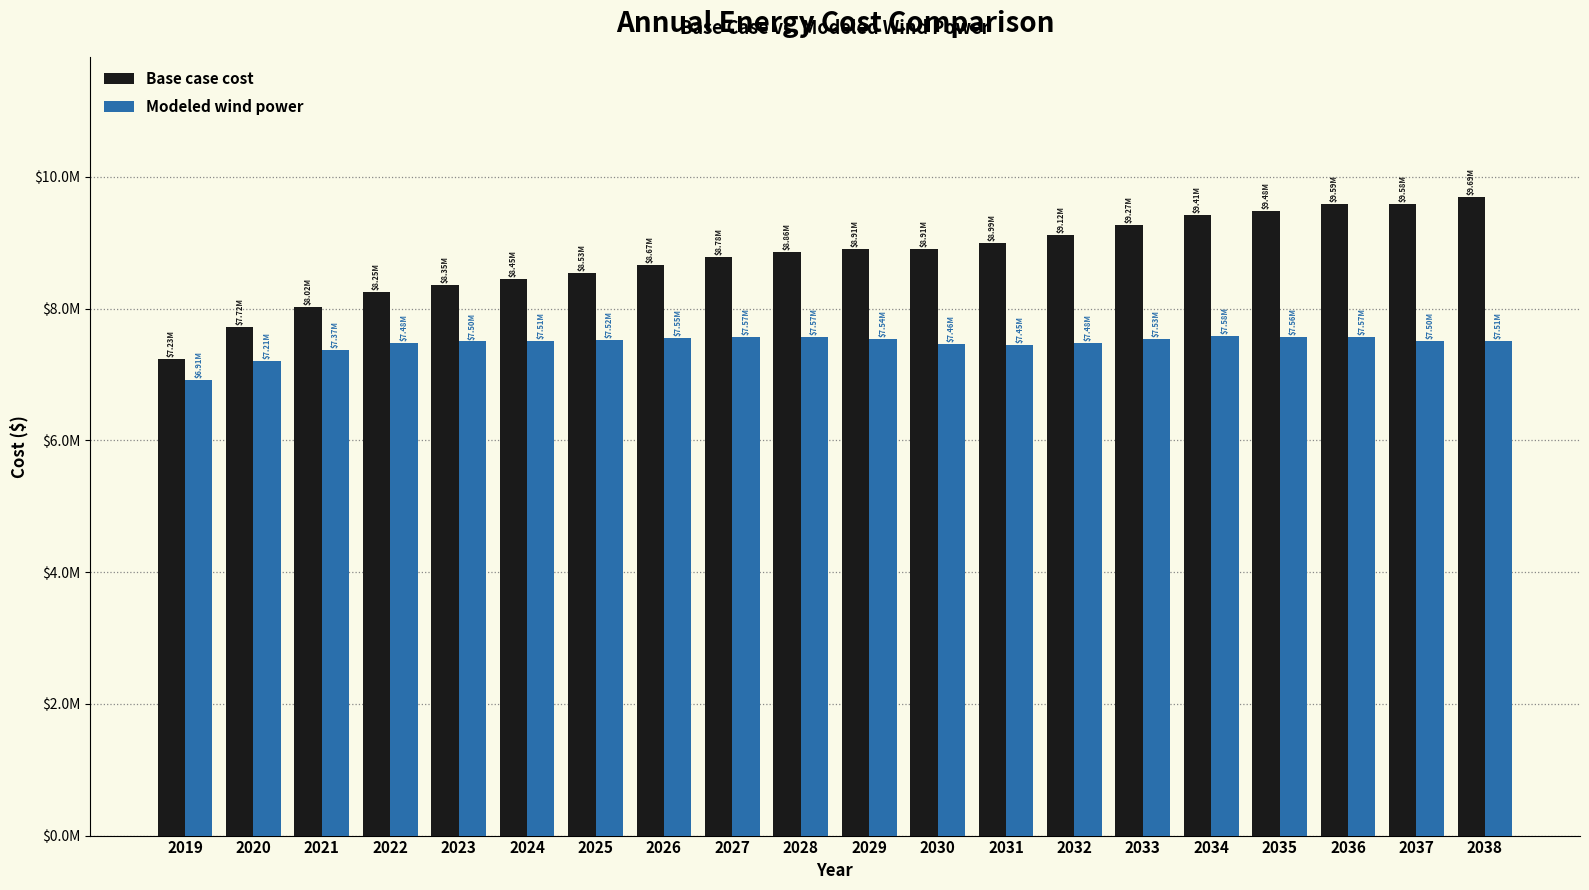

What are all the series names shown in the legend?

Base case cost, Modeled wind power